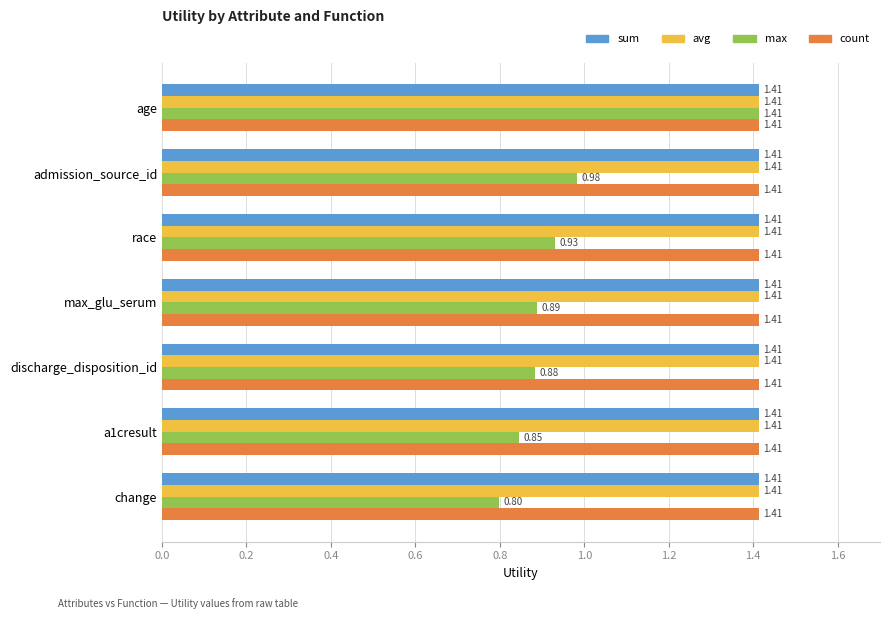

At which category is the sum across all series the highest?

age